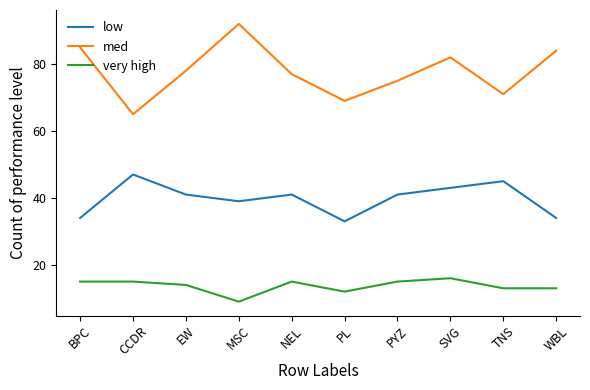

True or false: low and med cross at least once.

False